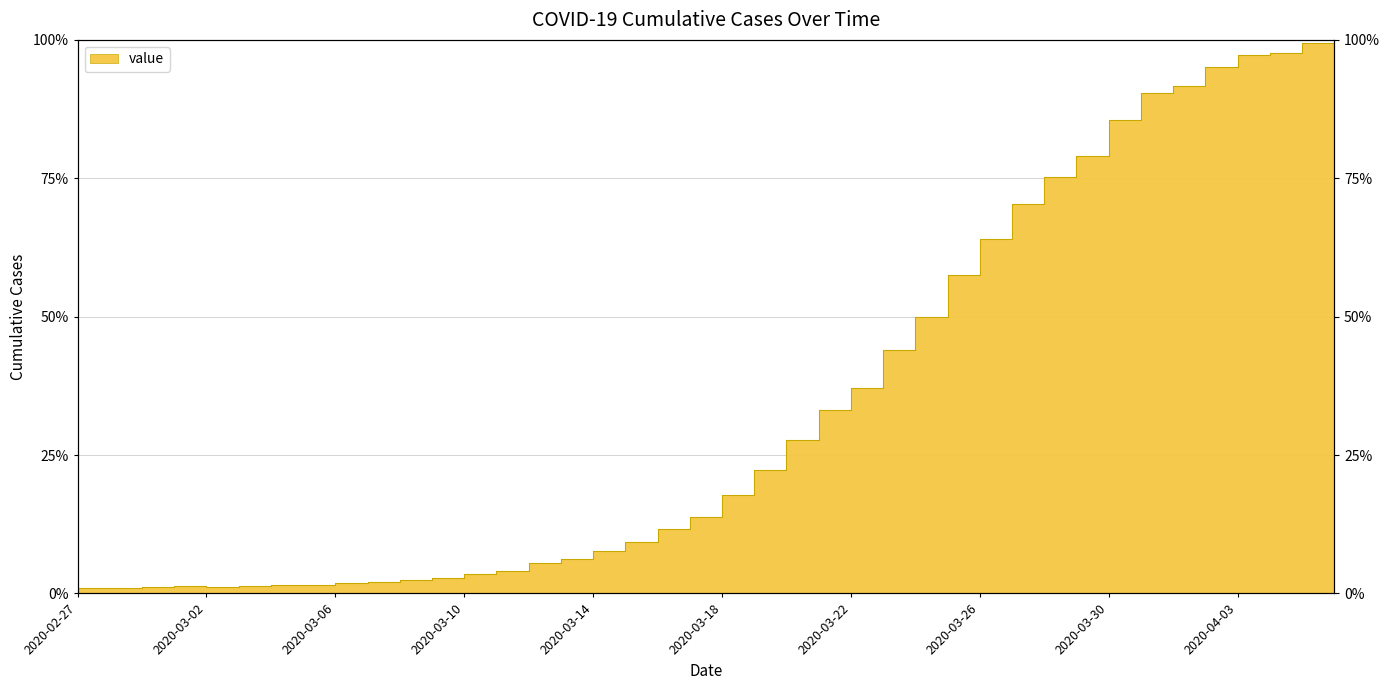

List the labels in order of value, smallest first.

2020-02-27, 2020-02-28, 2020-02-29, 2020-03-02, 2020-03-01, 2020-03-03, 2020-03-04, 2020-03-05, 2020-03-06, 2020-03-07, 2020-03-08, 2020-03-09, 2020-03-10, 2020-03-11, 2020-03-12, 2020-03-13, 2020-03-14, 2020-03-15, 2020-03-16, 2020-03-17, 2020-03-18, 2020-03-19, 2020-03-20, 2020-03-21, 2020-03-22, 2020-03-23, 2020-03-24, 2020-03-25, 2020-03-26, 2020-03-27, 2020-03-28, 2020-03-29, 2020-03-30, 2020-03-31, 2020-04-01, 2020-04-02, 2020-04-03, 2020-04-04, 2020-04-05, 2020-04-06